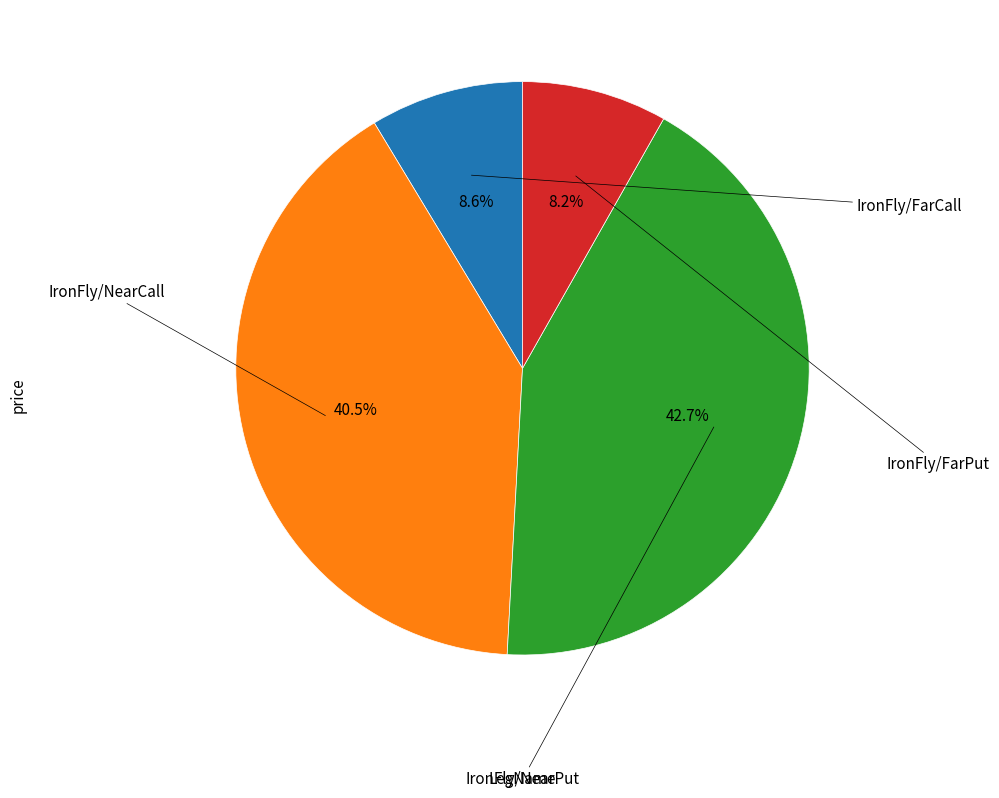

Does any single category account for the majority?

No